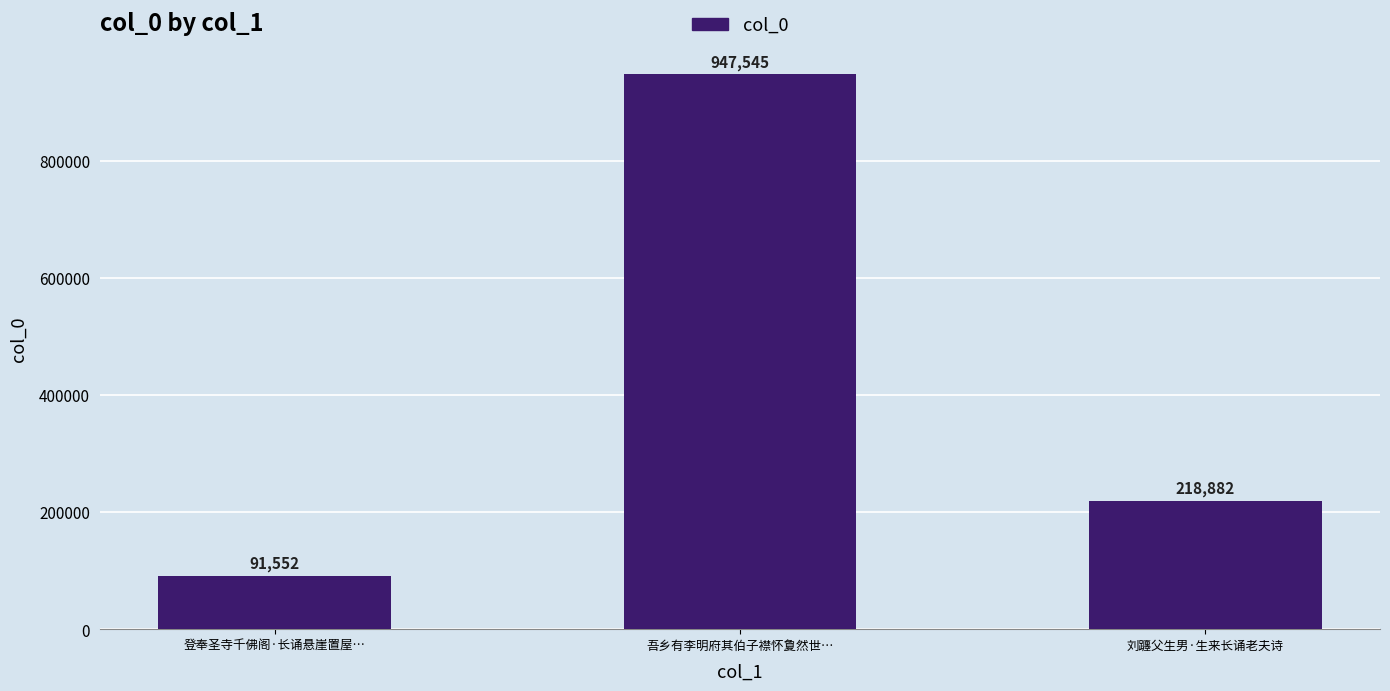

What is the minimum value shown in the chart?

91552